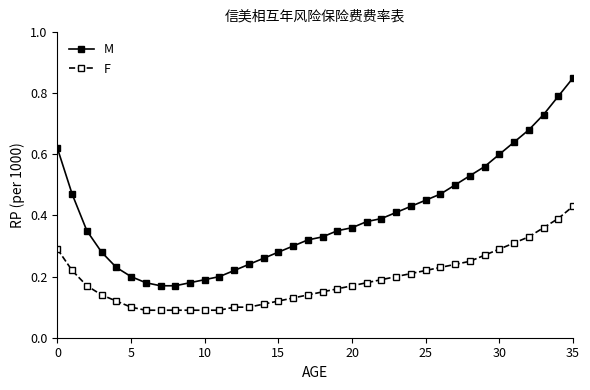

How many M values are between 0 and 1?

36